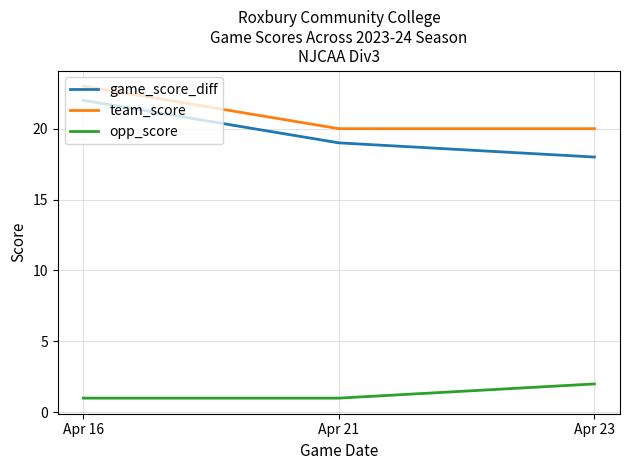

Reading left to right, list all the values displayed in this chart.

game_score_diff: Apr 16=22	Apr 21=19	Apr 23=18
team_score: Apr 16=23	Apr 21=20	Apr 23=20
opp_score: Apr 16=1	Apr 21=1	Apr 23=2